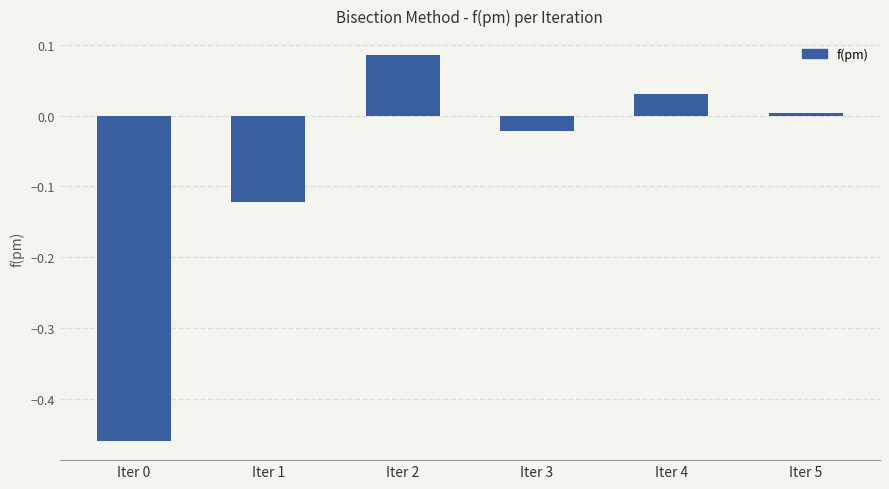

How many data points does each series have?

6